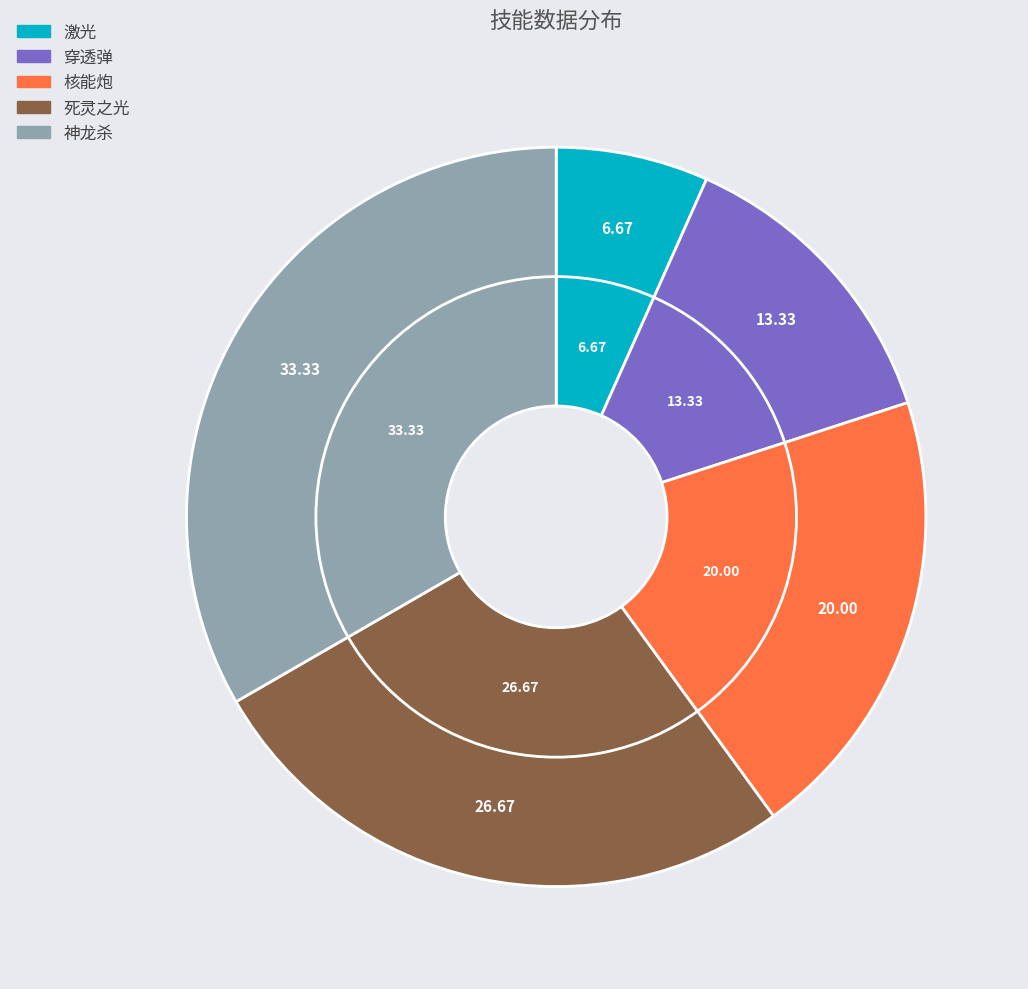

Combined, what portion of the pie is 神龙杀 and 激光?

40.0%